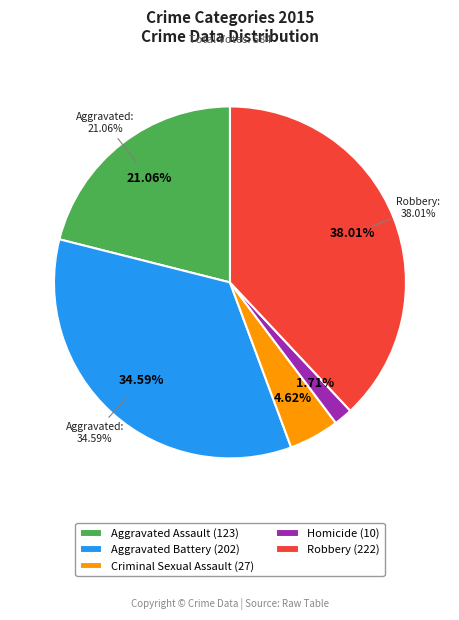

What is the change in value from Aggravated Battery to Robbery?

+20